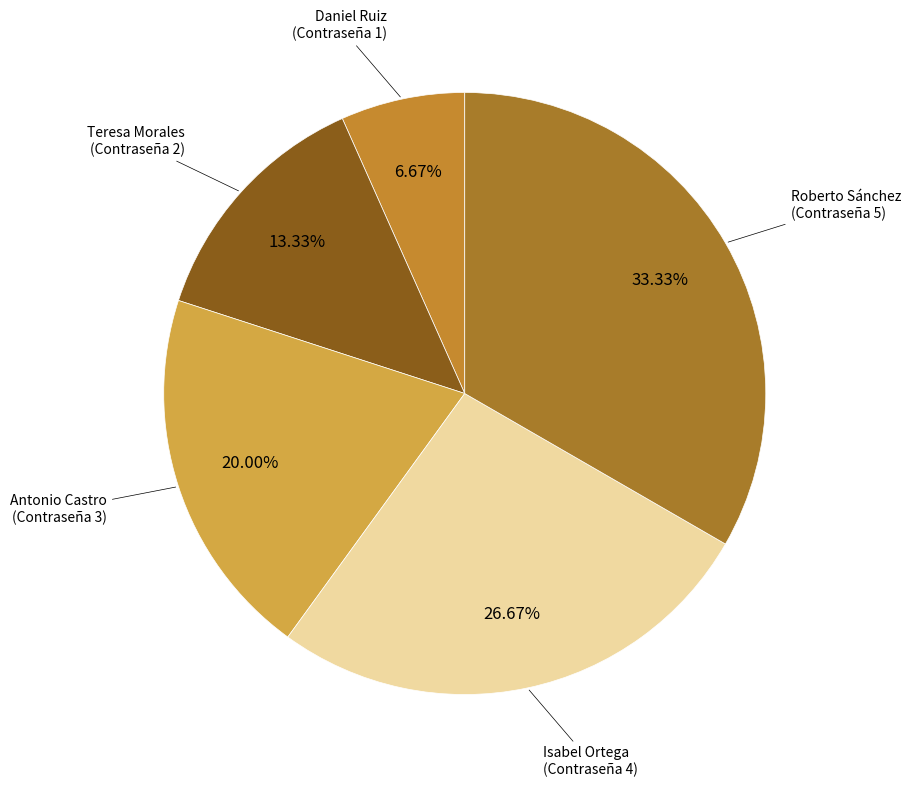

Which category has the biggest portion of the pie?

Roberto Sánchez
(Usuario 5)